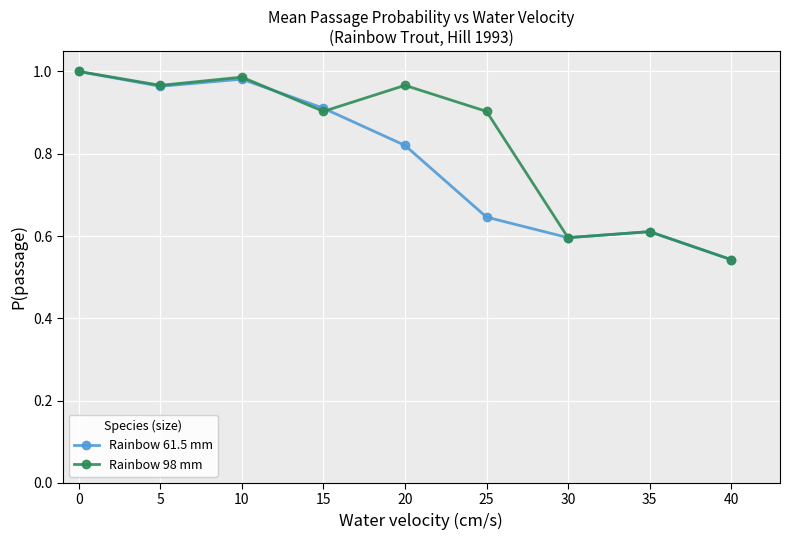

Is it true that Rainbow 98 mm equals 1.4 at 10?

False